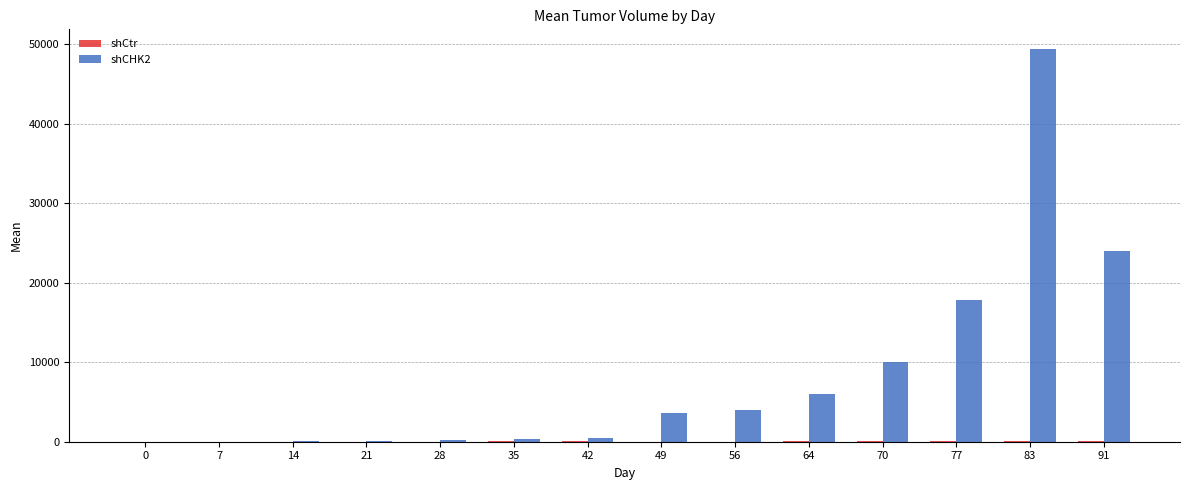

What is the greatest value displayed?

49390.5